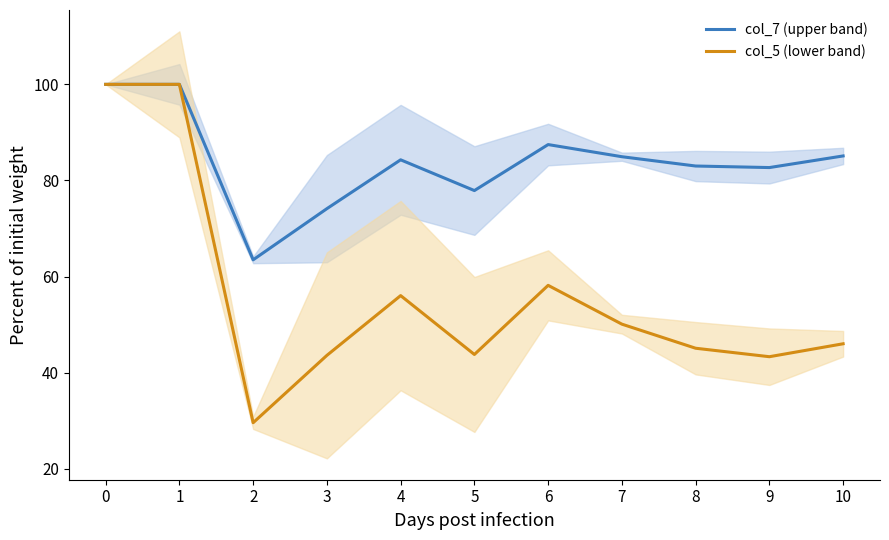

At which label does col_7 (upper band) reach its minimum?

2